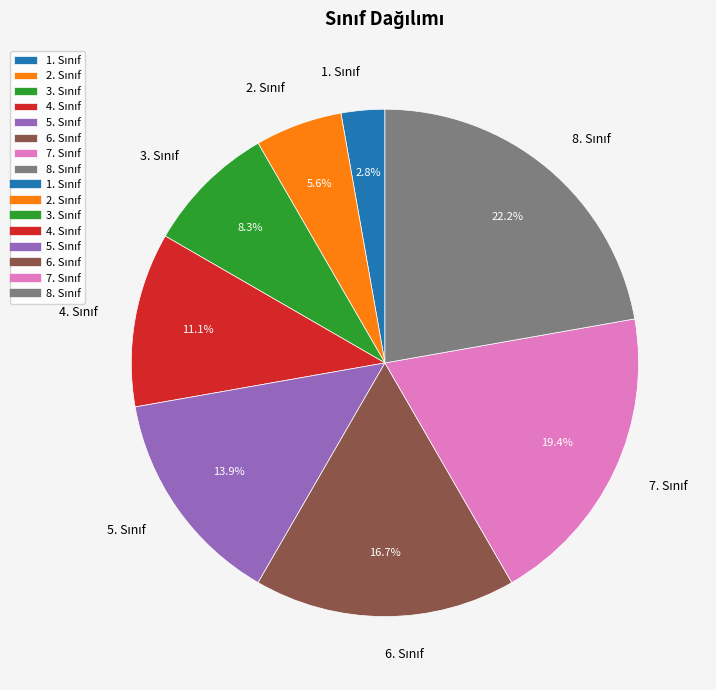

Is there a majority slice in this chart?

No